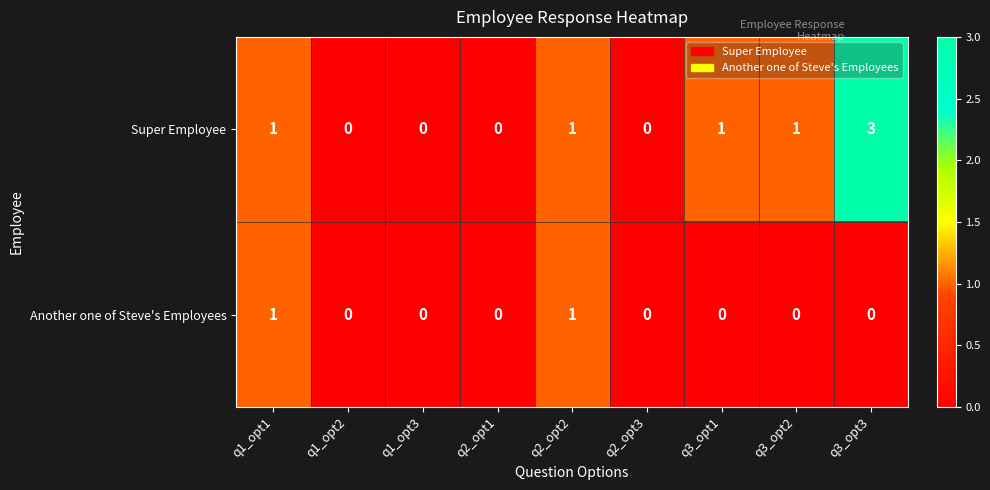

Reading left to right, transcribe all the data shown in this chart.

Super Employee: 1	0	0	0	1	0	1	1	3
Another one of Steve's Employees: 1	0	0	0	1	0	0	0	0